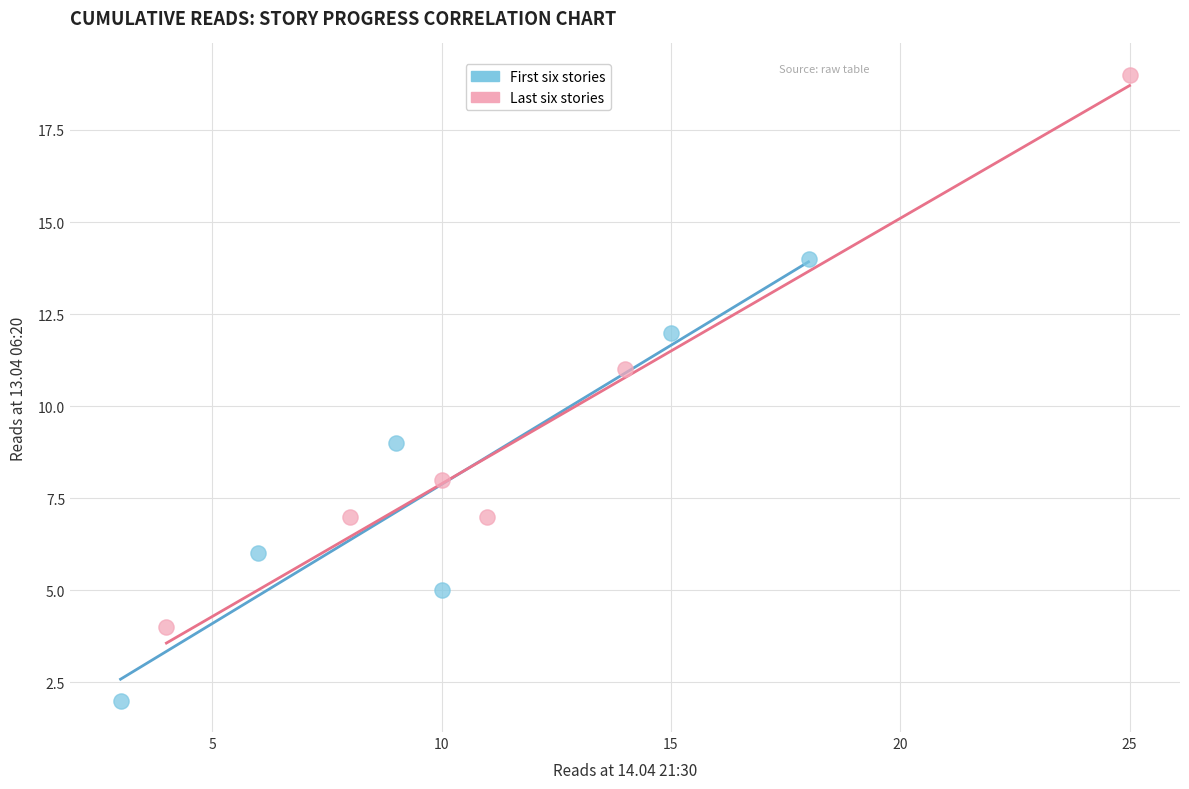

Which series contains the lowest Y value?

First six stories